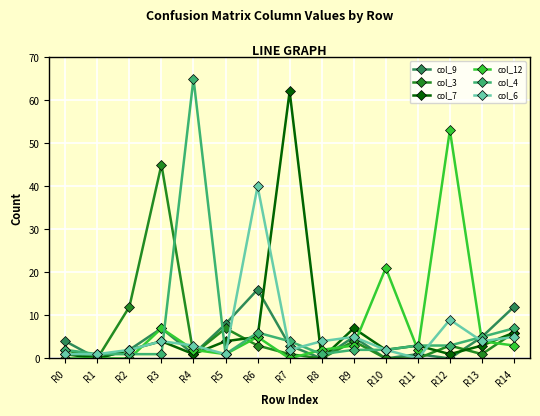

What is the greatest value displayed?

65